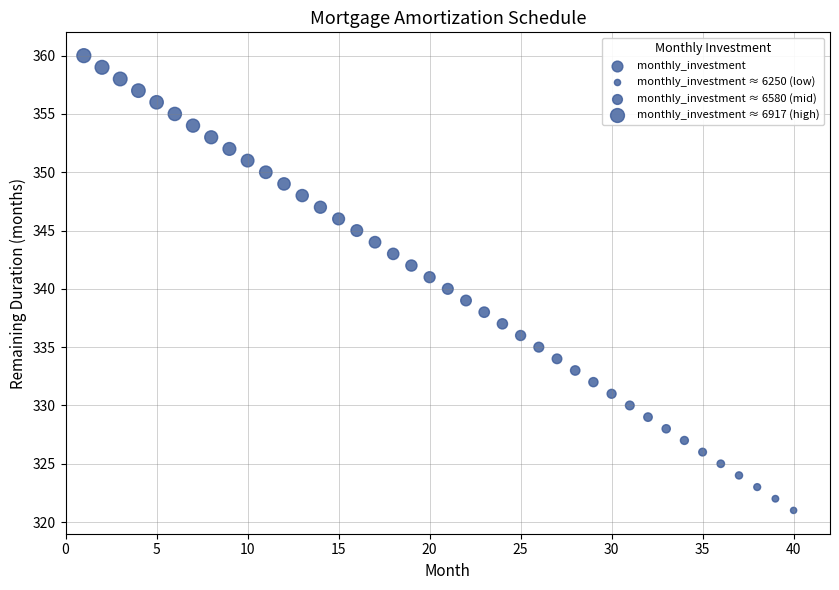

What is the range of Y values (max minus min)?

39